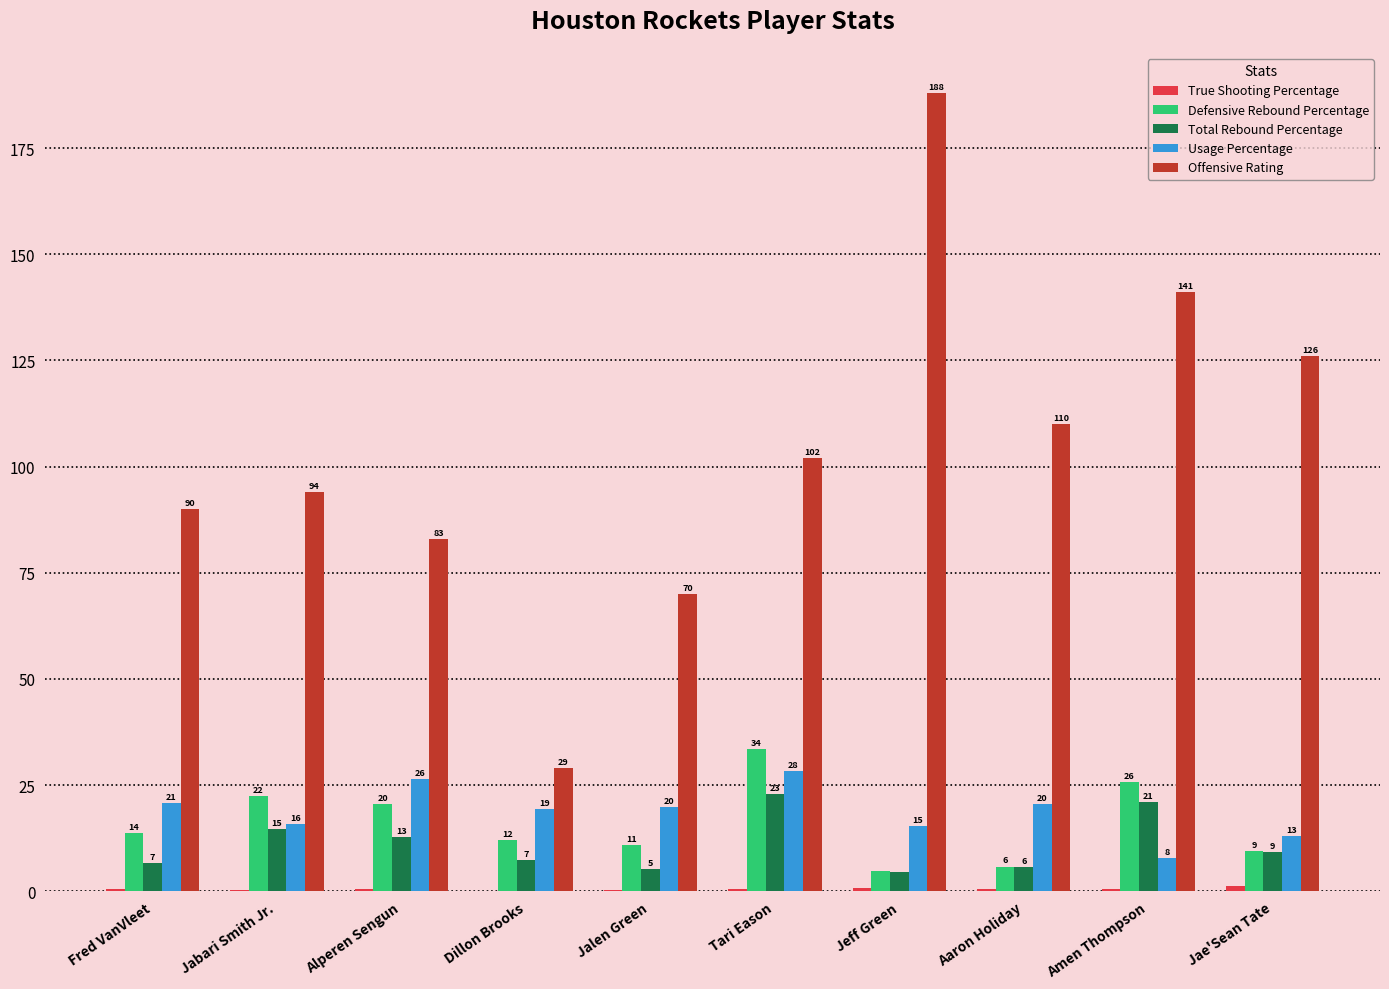

Between Jabari Smith Jr. and Alperen Sengun, which series saw the biggest shift?

Offensive Rating